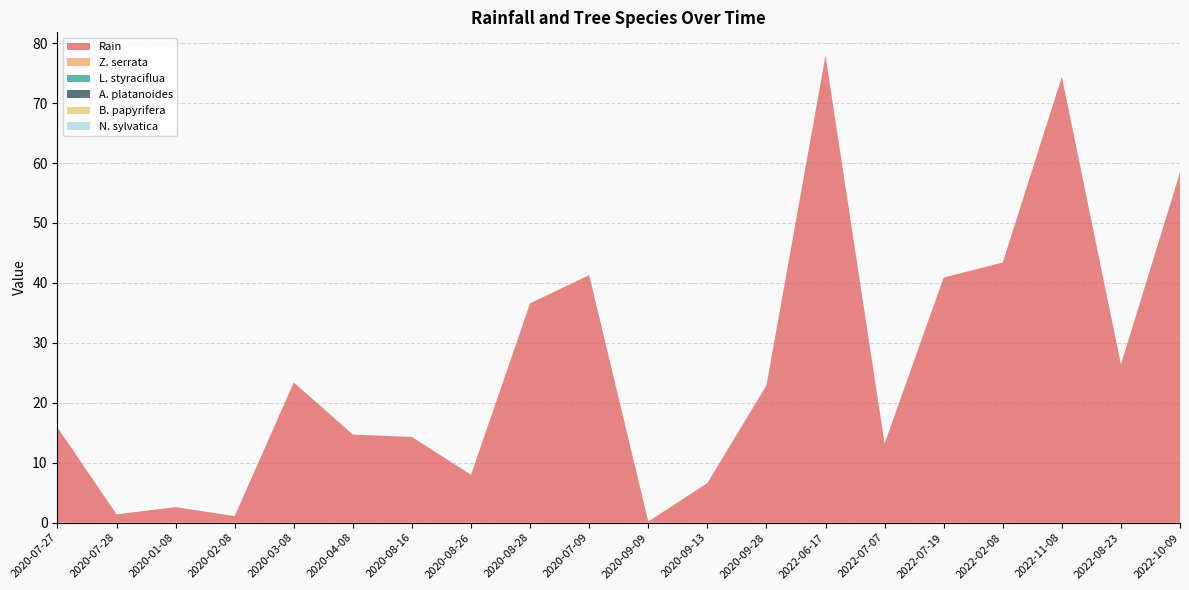

Reading left to right, what are all the values shown in this chart?

Rain: 2020-07-27=15.9	2020-07-28=1.4	2020-01-08=2.6	2020-02-08=1.1	2020-03-08=23.4	2020-04-08=14.7	2020-08-16=14.3	2020-08-26=8.0	2020-08-28=36.6	2020-07-09=41.3	2020-09-09=0.2	2020-09-13=6.6	2020-09-28=22.9	2022-06-17=77.9	2022-07-07=13.2	2022-07-19=40.9	2022-02-08=43.4	2022-11-08=74.4	2022-08-23=26.4	2022-10-09=58.4
Z. serrata: 2020-07-27=0.0	2020-07-28=0.0	2020-01-08=0.0	2020-02-08=0.0	2020-03-08=0.0	2020-04-08=0.0	2020-08-16=0.0	2020-08-26=0.0	2020-08-28=0.0	2020-07-09=0.0	2020-09-09=0.0	2020-09-13=0.0	2020-09-28=0.0	2022-06-17=0.0	2022-07-07=0.0	2022-07-19=0.0	2022-02-08=0.0	2022-11-08=0.0	2022-08-23=0.0	2022-10-09=0.0
L. styraciflua: 2020-07-27=0.0	2020-07-28=0.0	2020-01-08=0.0	2020-02-08=0.0	2020-03-08=0.0	2020-04-08=0.0	2020-08-16=0.0	2020-08-26=0.0	2020-08-28=0.0	2020-07-09=0.0	2020-09-09=0.0	2020-09-13=0.0	2020-09-28=0.0	2022-06-17=0.0	2022-07-07=0.0	2022-07-19=0.0	2022-02-08=0.0	2022-11-08=0.0	2022-08-23=0.0	2022-10-09=0.0
A. platanoides: 2020-07-27=0.0	2020-07-28=0.0	2020-01-08=0.0	2020-02-08=0.0	2020-03-08=0.0	2020-04-08=0.0	2020-08-16=0.0	2020-08-26=0.0	2020-08-28=0.0	2020-07-09=0.0	2020-09-09=0.0	2020-09-13=0.0	2020-09-28=0.0	2022-06-17=0.0	2022-07-07=0.0	2022-07-19=0.0	2022-02-08=0.0	2022-11-08=0.0	2022-08-23=0.0	2022-10-09=0.0
B. papyrifera: 2020-07-27=0.0	2020-07-28=0.0	2020-01-08=0.0	2020-02-08=0.0	2020-03-08=0.0	2020-04-08=0.0	2020-08-16=0.0	2020-08-26=0.0	2020-08-28=0.0	2020-07-09=0.0	2020-09-09=0.0	2020-09-13=0.0	2020-09-28=0.0	2022-06-17=0.0	2022-07-07=0.0	2022-07-19=0.0	2022-02-08=0.0	2022-11-08=0.0	2022-08-23=0.0	2022-10-09=0.0
N. sylvatica: 2020-07-27=0.0	2020-07-28=0.0	2020-01-08=0.0	2020-02-08=0.0	2020-03-08=0.0	2020-04-08=0.0	2020-08-16=0.0	2020-08-26=0.0	2020-08-28=0.0	2020-07-09=0.0	2020-09-09=0.0	2020-09-13=0.0	2020-09-28=0.0	2022-06-17=0.0	2022-07-07=0.0	2022-07-19=0.0	2022-02-08=0.0	2022-11-08=0.0	2022-08-23=0.0	2022-10-09=0.0